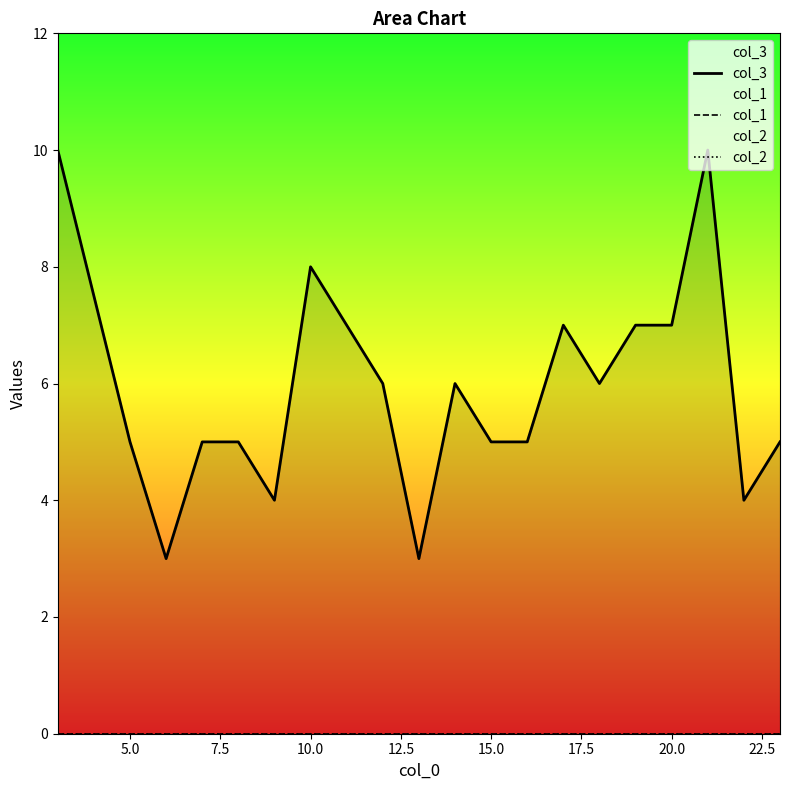

True or false: col_1 and col_3 cross at least once.

False